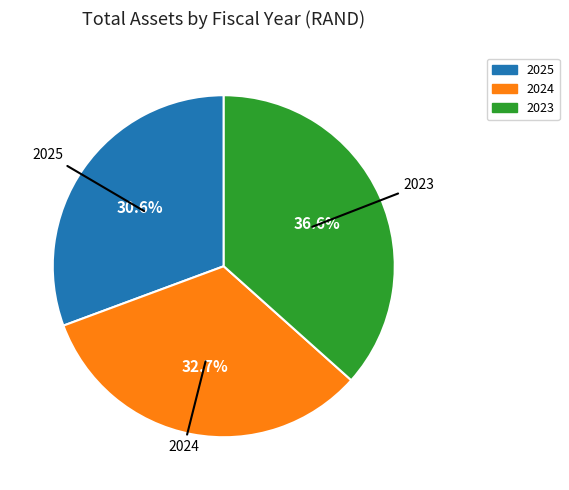

To the nearest percent, what percentage of the pie is 2024?

33%